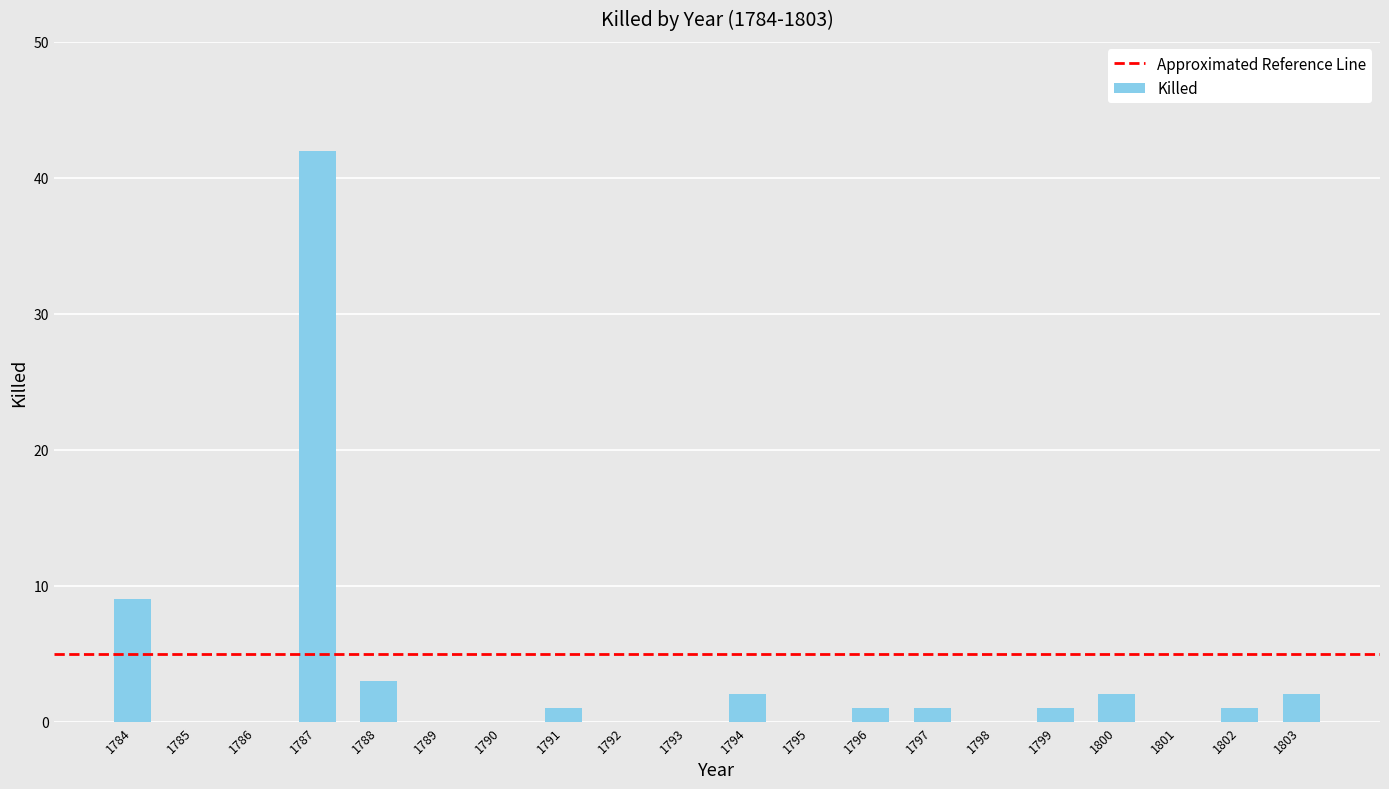

Where is the data nearest to the value 21?

1784